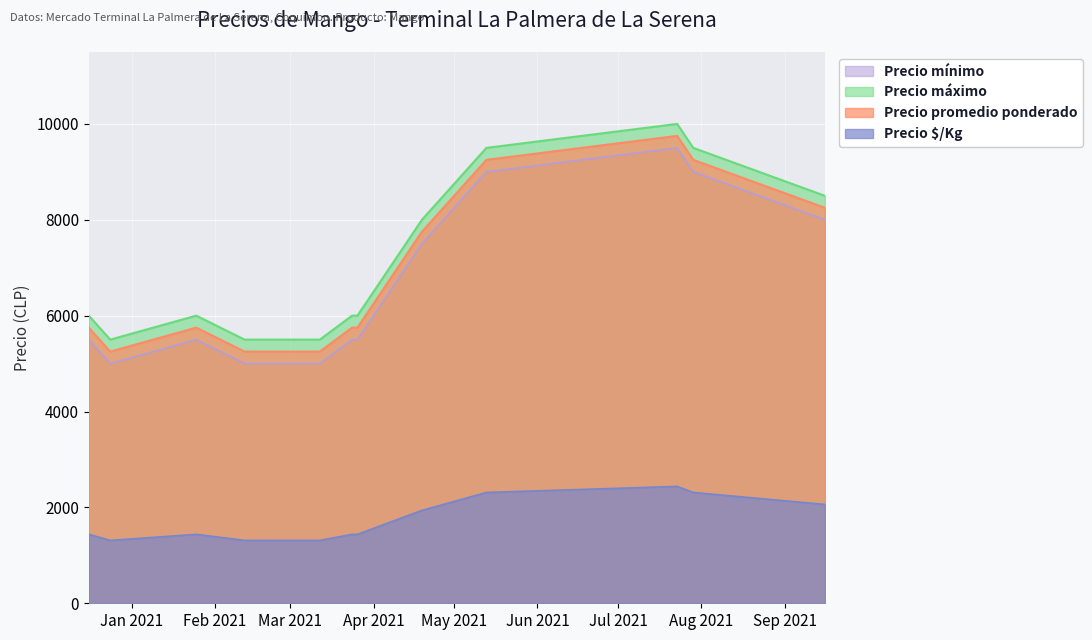

What is the total value across all series at 2021-09-16?

26812